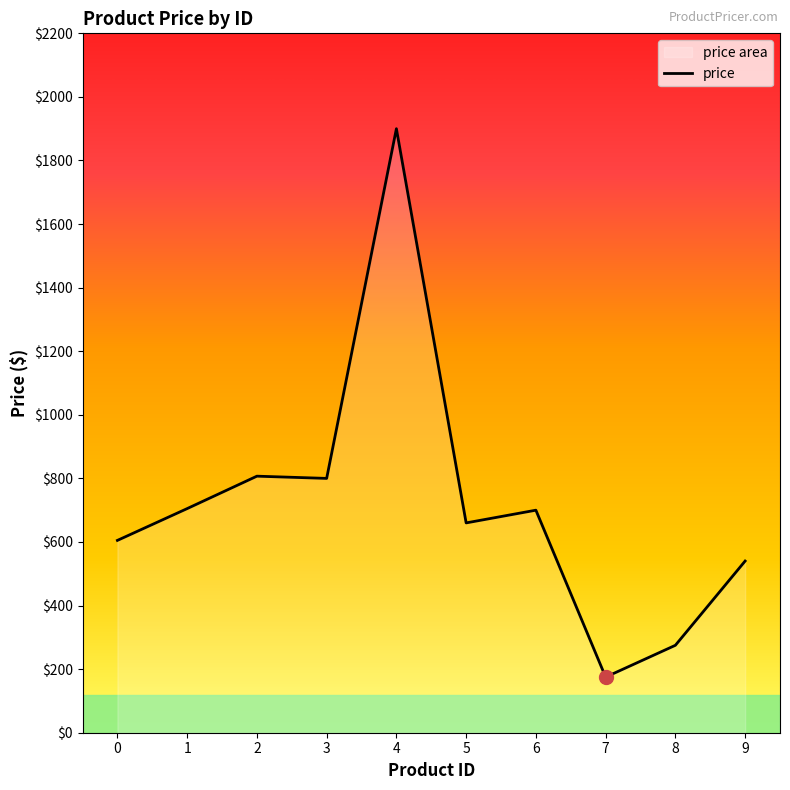

Rank the categories by value from lowest to highest.

7, 8, 9, 0, 5, 6, 1, 3, 2, 4